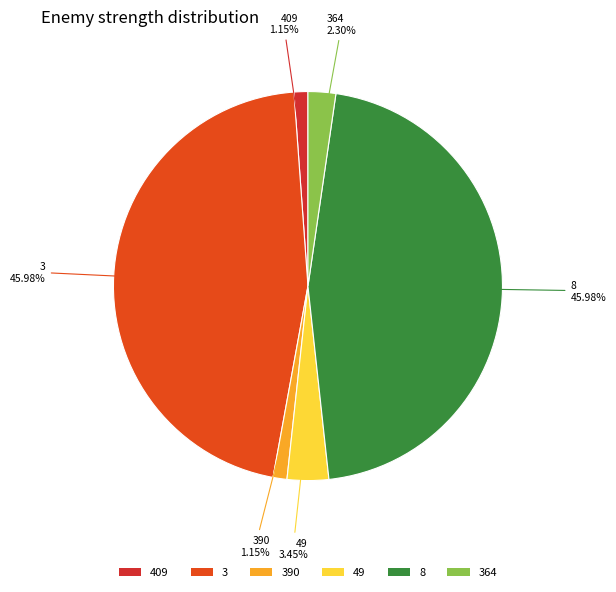

How many slices are in this pie chart?

6